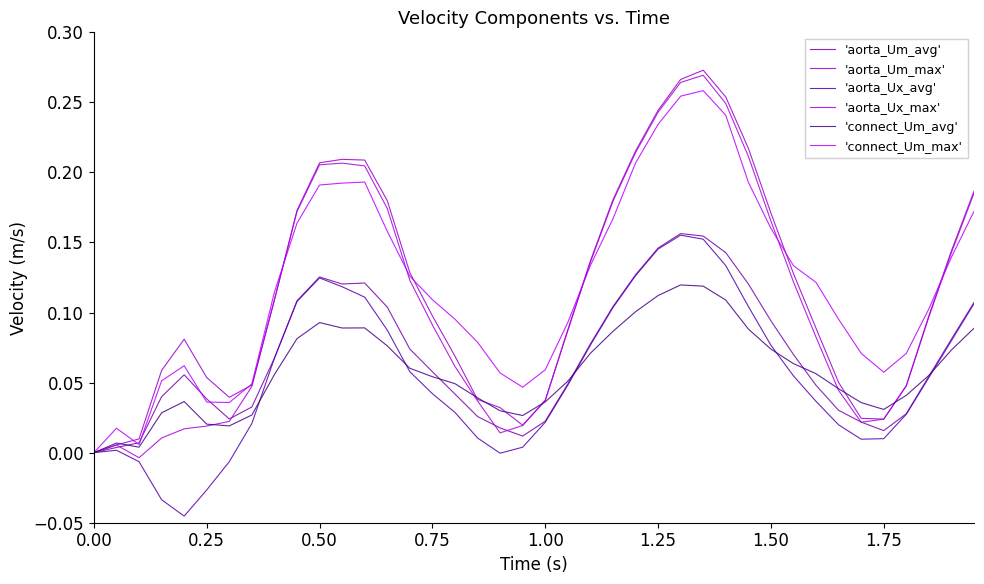

How many lines are shown in the chart?

6